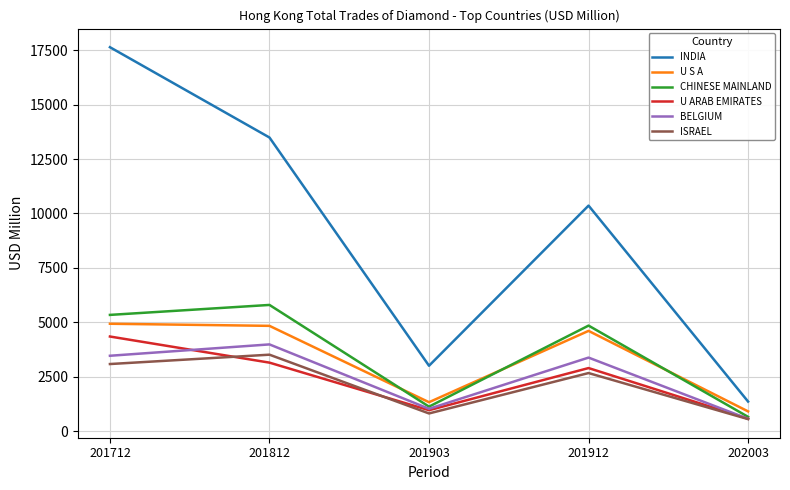

How many values in the U ARAB EMIRATES series exceed 2893?

3